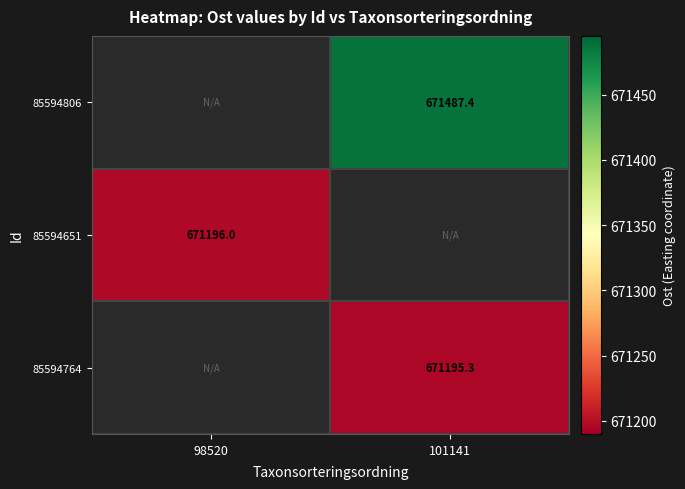

Is it true that 85594651 equals 1033344.1 at 98520?

False